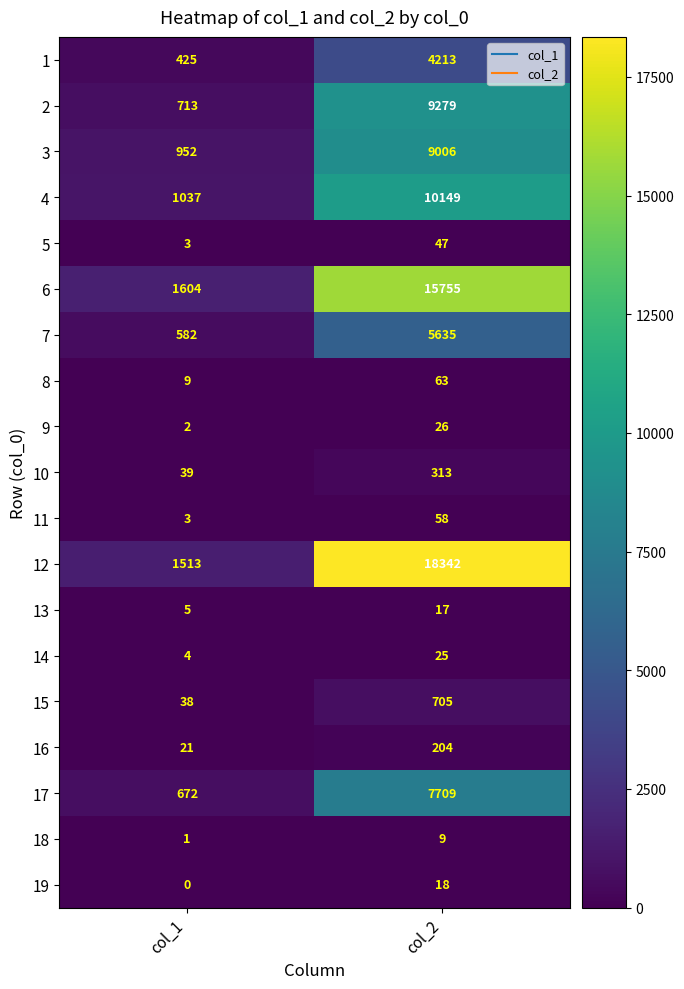

The value of 9 at col_2 is 26. True or false?

True